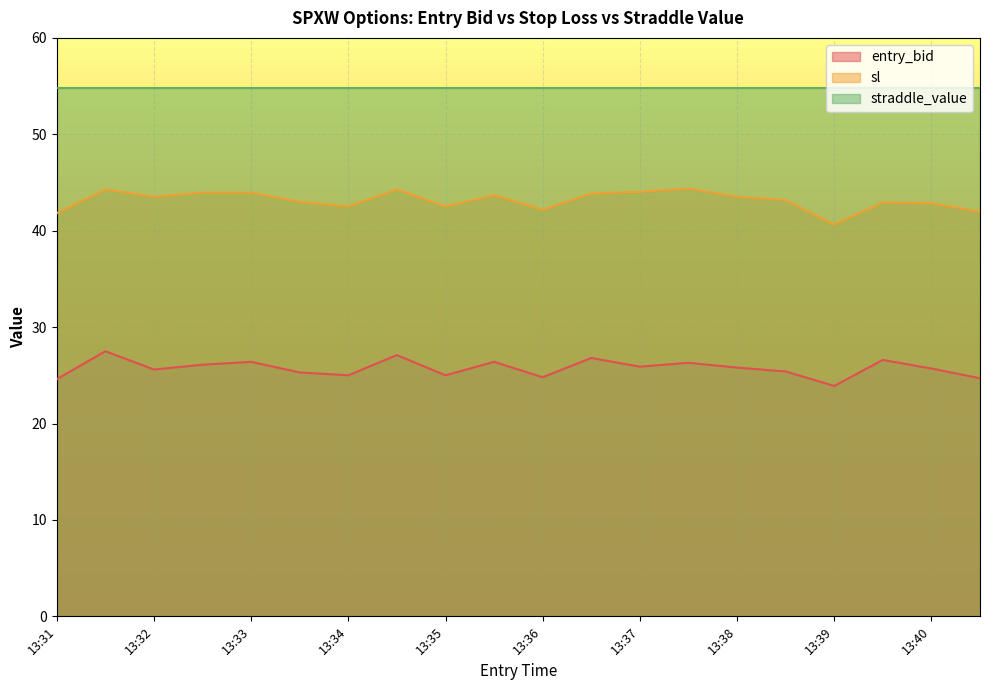

What is the lowest value of the entry_bid series?

23.9